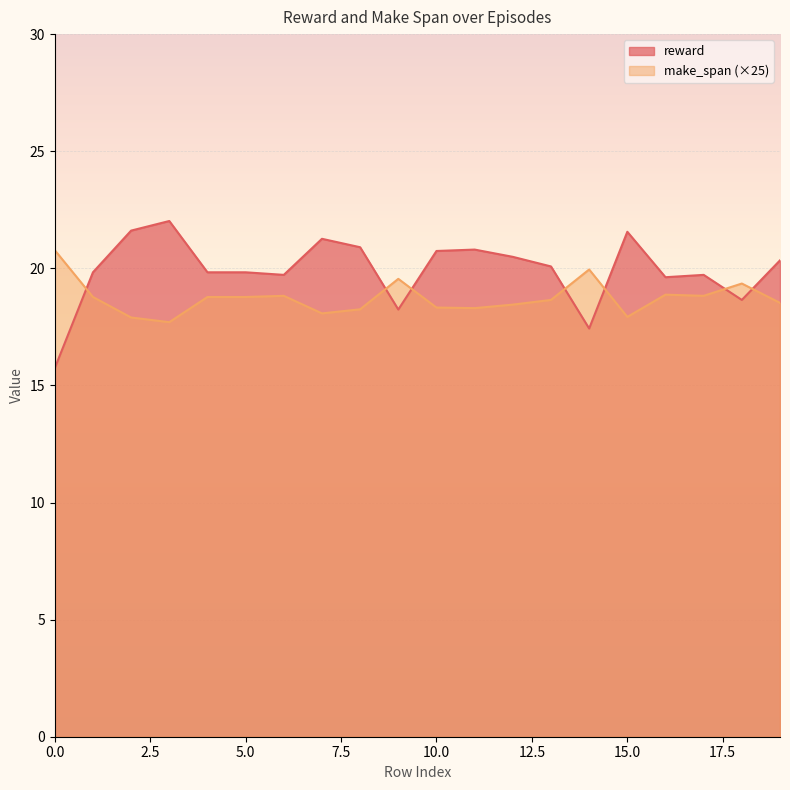

Reading left to right, list all the values displayed in this chart.

reward: 0=15.7	1=19.8	2=21.6	3=22.0	4=19.8	5=19.8	6=19.7	7=21.3	8=20.9	9=18.2	10=20.7	11=20.8	12=20.5	13=20.1	14=17.4	15=21.6	16=19.6	17=19.7	18=18.6	19=20.3
make_span_norm: 0=20.8	1=18.8	2=17.9	3=17.7	4=18.8	5=18.8	6=18.8	7=18.1	8=18.2	9=19.6	10=18.3	11=18.3	12=18.4	13=18.6	14=20.0	15=17.9	16=18.9	17=18.8	18=19.4	19=18.5